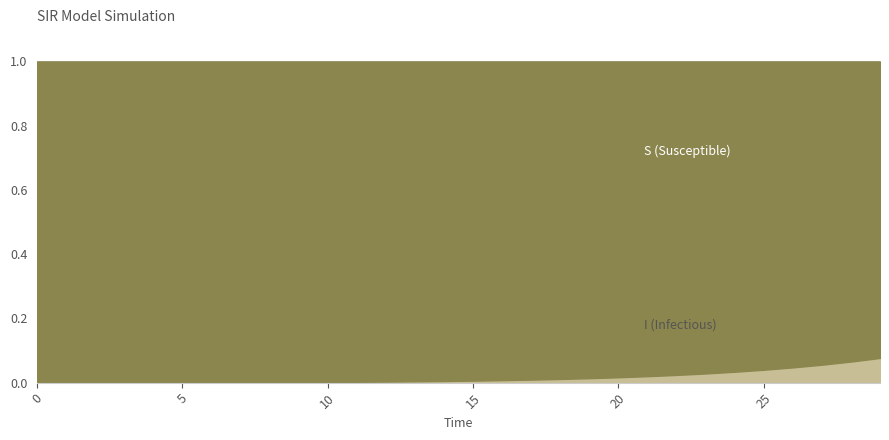

Which series has the largest total across all categories?

S